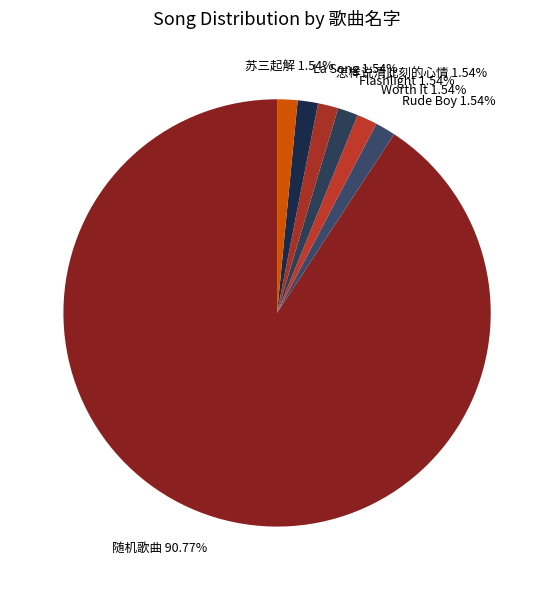

What is the total percentage of 苏三起解 and Flashlight?

3.1%